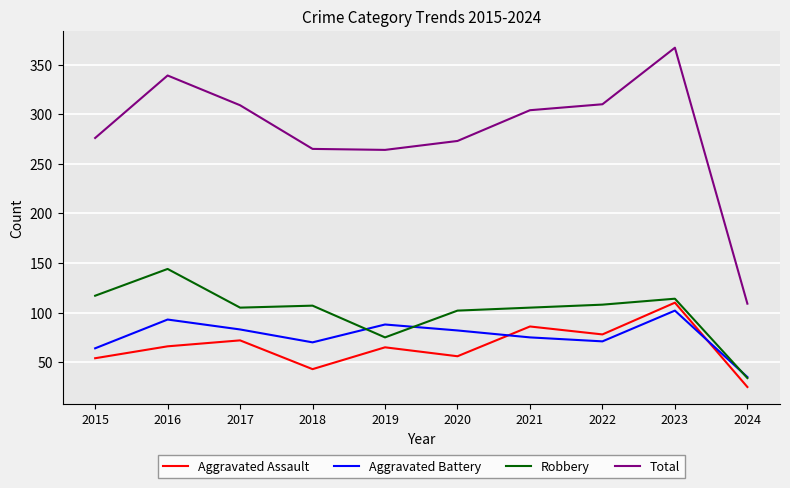

What is the total value across all series at 2022?

567